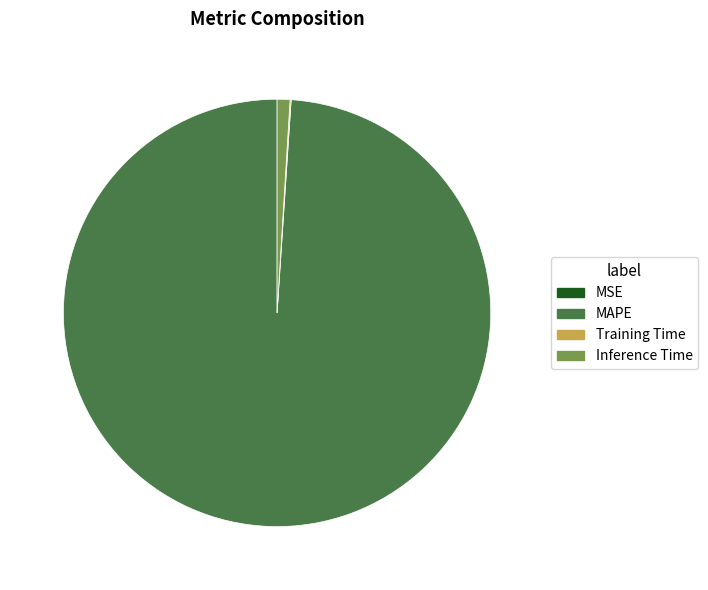

Does any single category account for the majority?

Yes